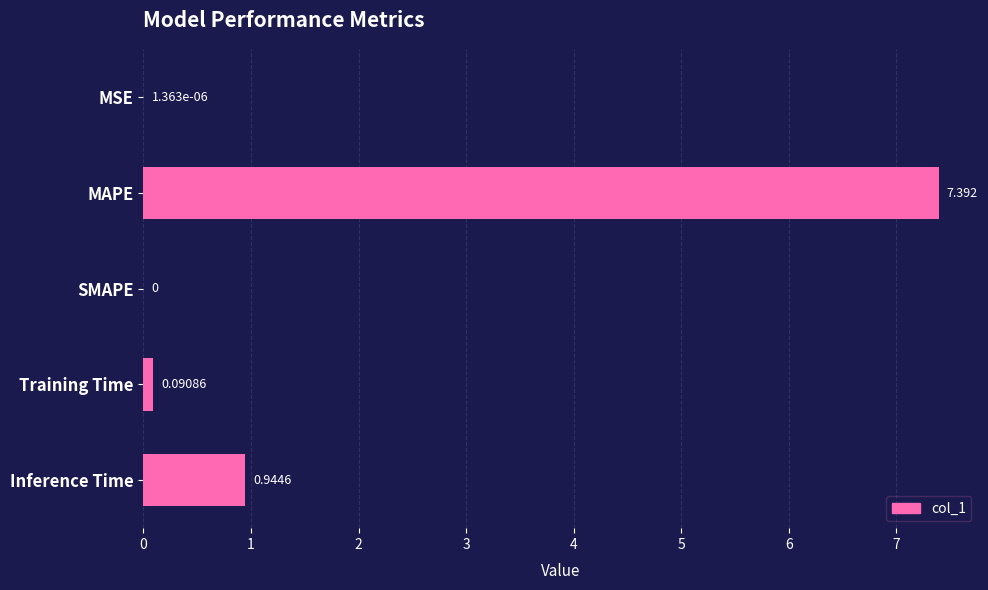

At which category does the chart reach its peak across all series?

MAPE